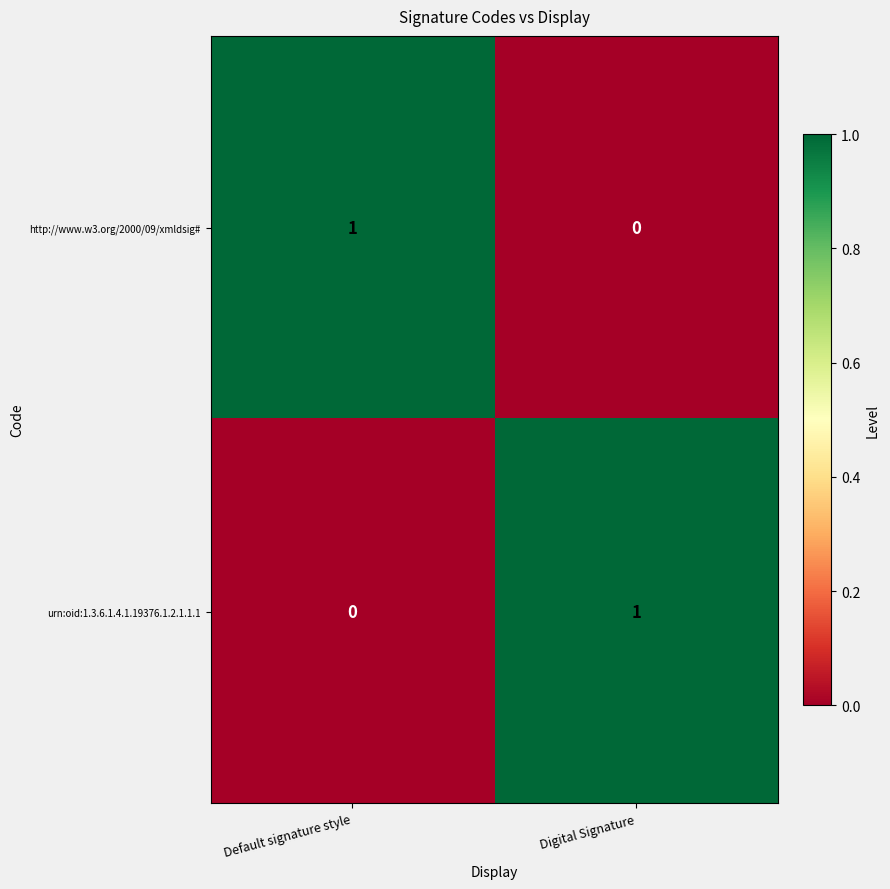

Reading left to right, list all the values displayed in this chart.

http://www.w3.org/2000/09/xmldsig#: 1	0
urn:oid:1.3.6.1.4.1.19376.1.2.1.1.1: 0	1